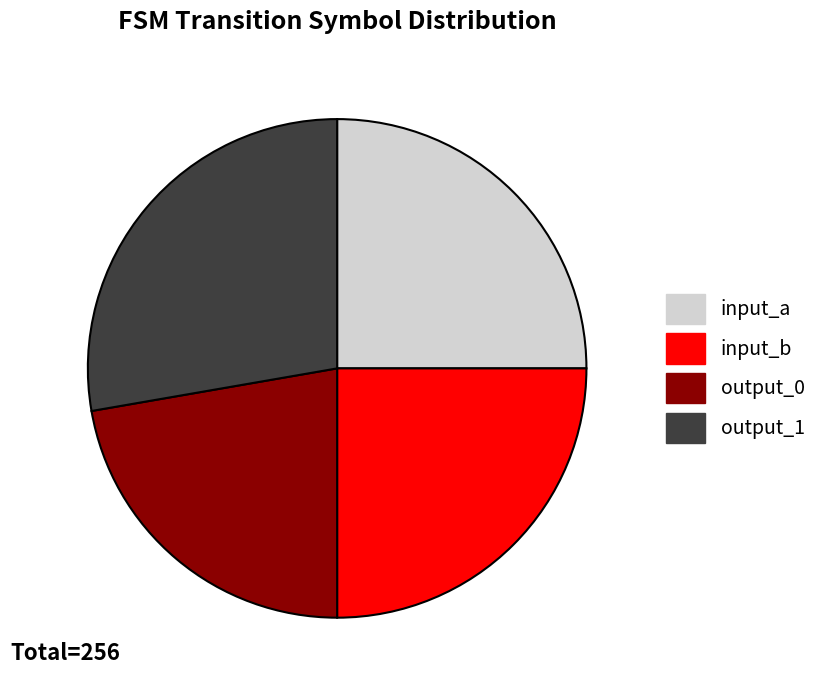

Count the number of slices in the pie.

4